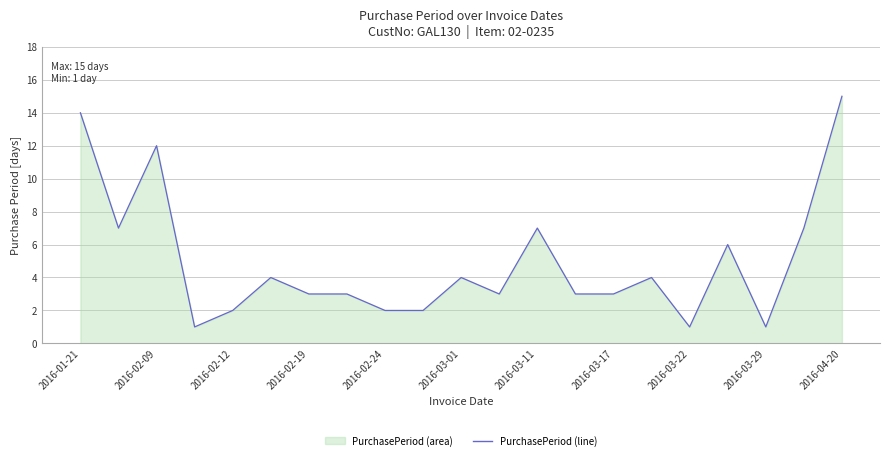

Count the number of data series in this chart.

1